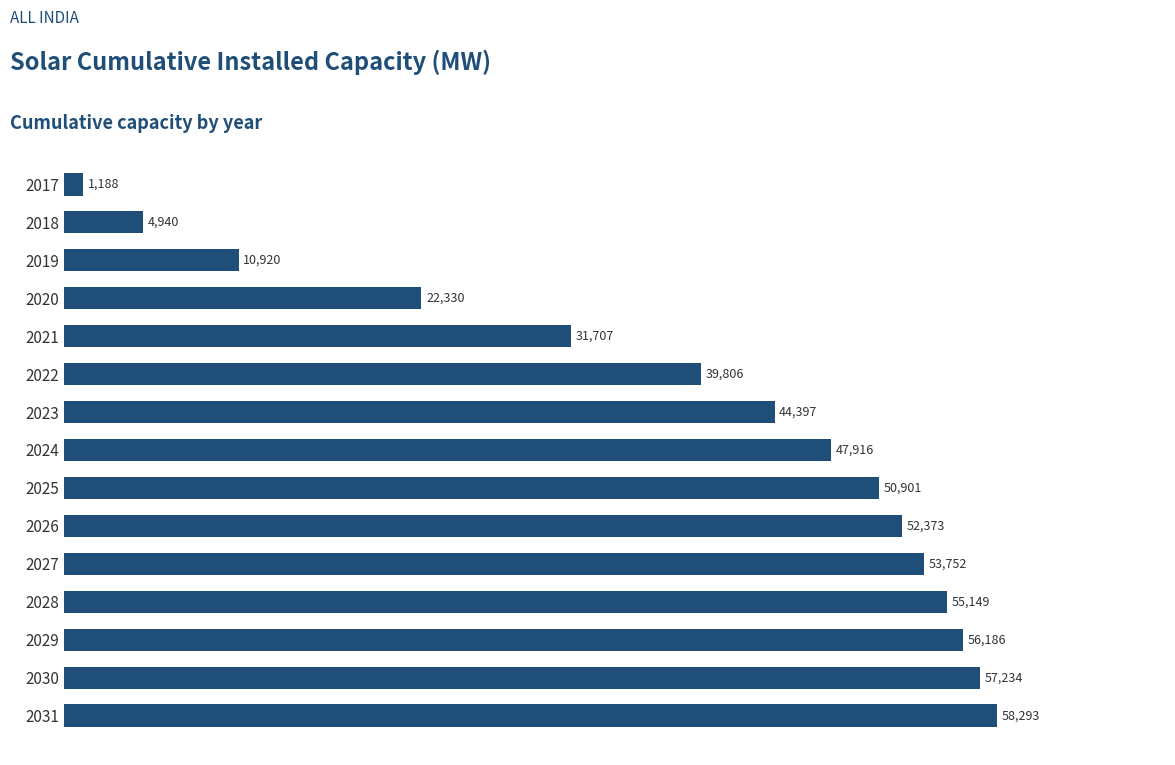

The value at 2024 is 31193.6. True or false?

False